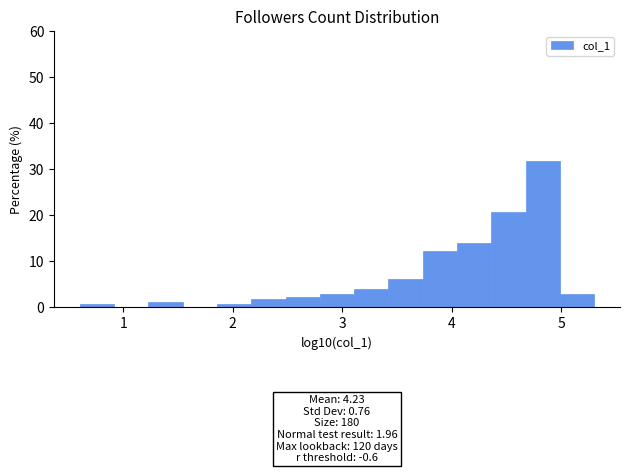

Around what value on the x-axis is the tallest bar? Give the approximate position of its centre, as read against the axis.

4.8